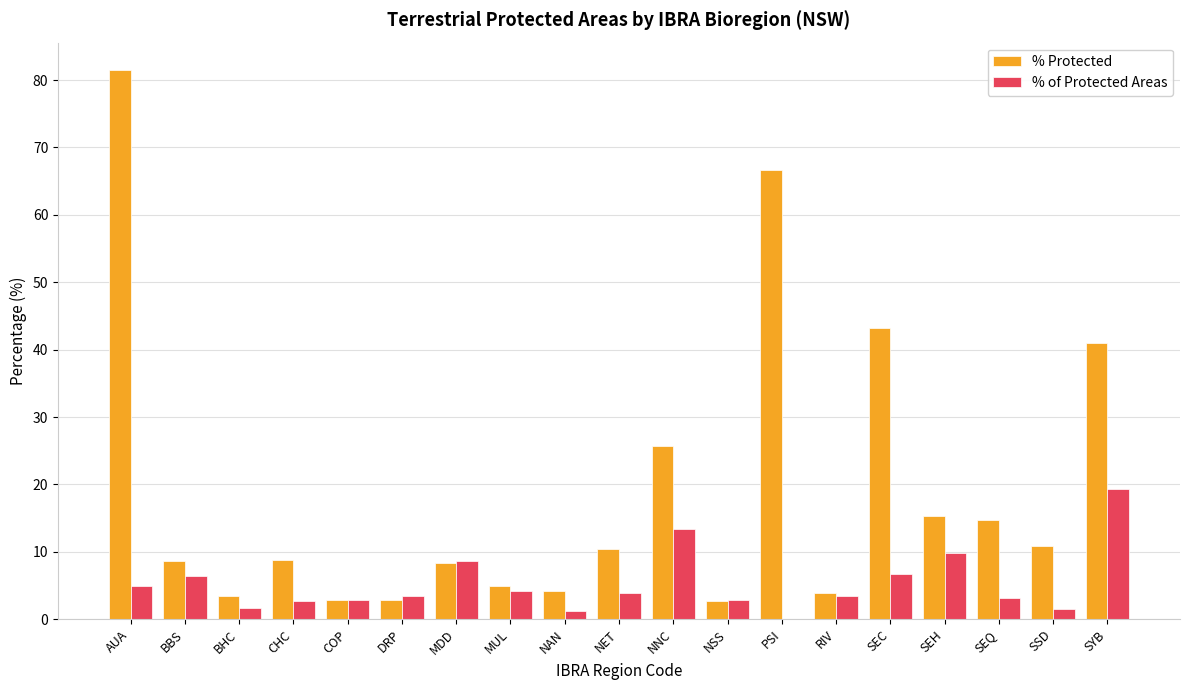

What is the maximum value shown in the chart?

81.5